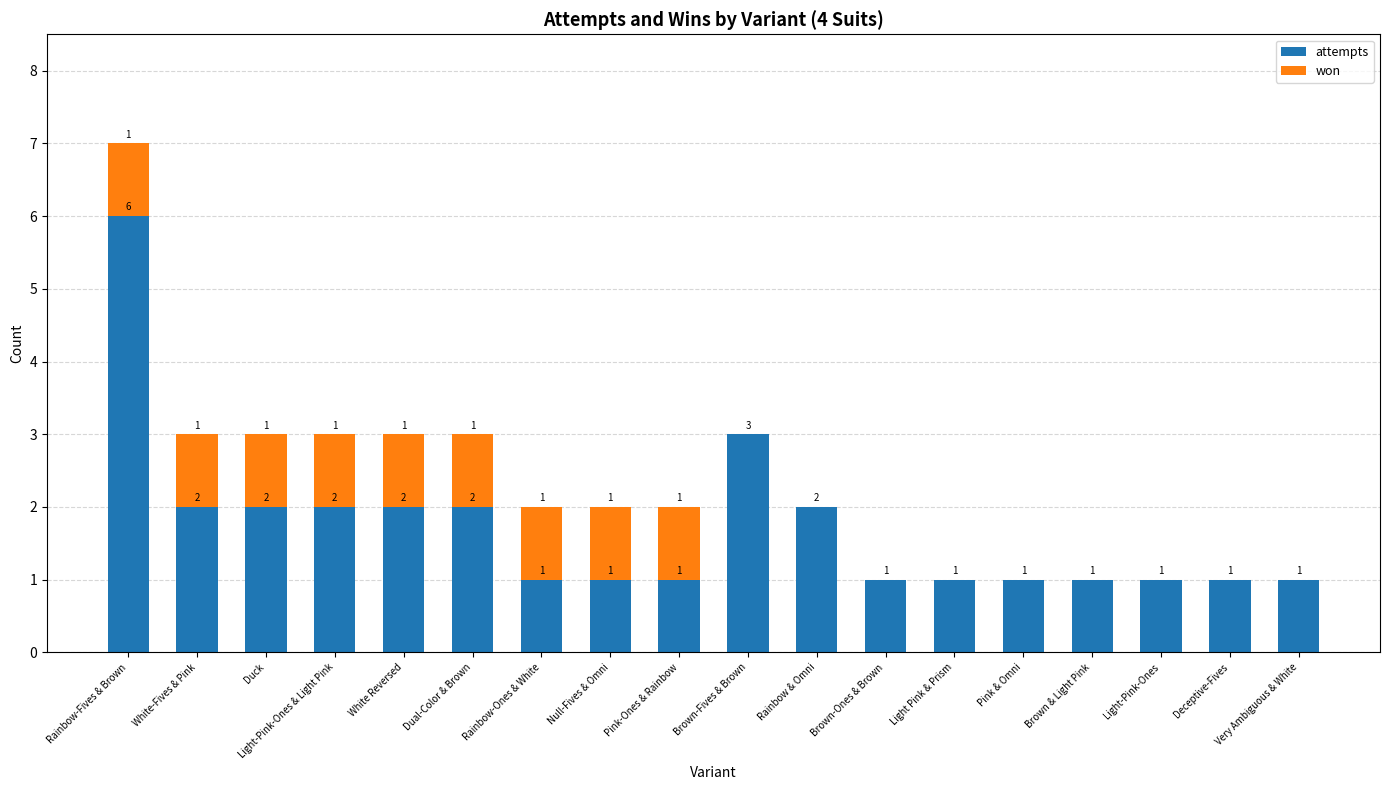

Is it true that attempts equals 1 at Brown-Fives & Brown?

False